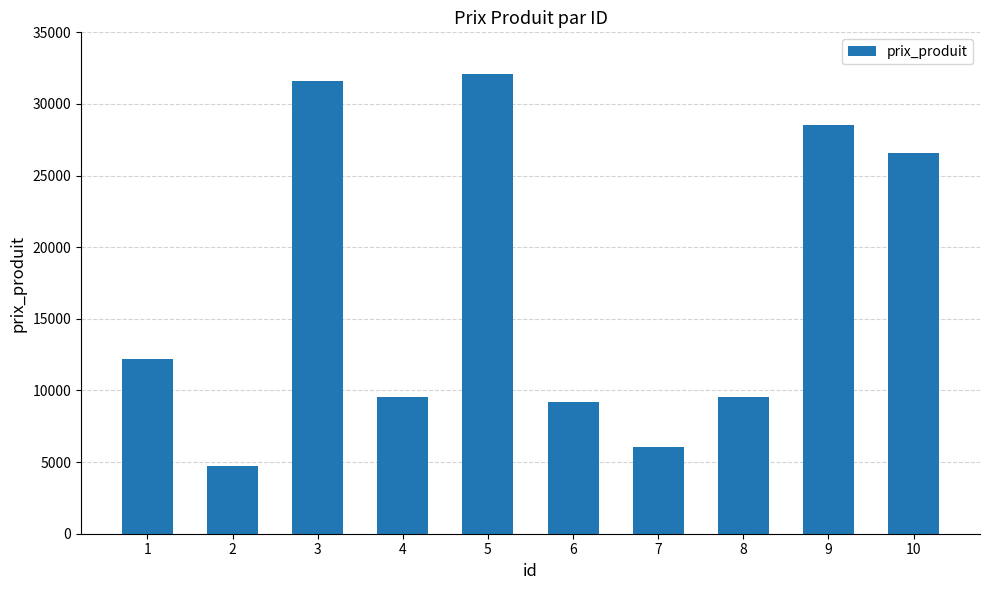

What is the difference between the maximum and second lowest values?

26017.2